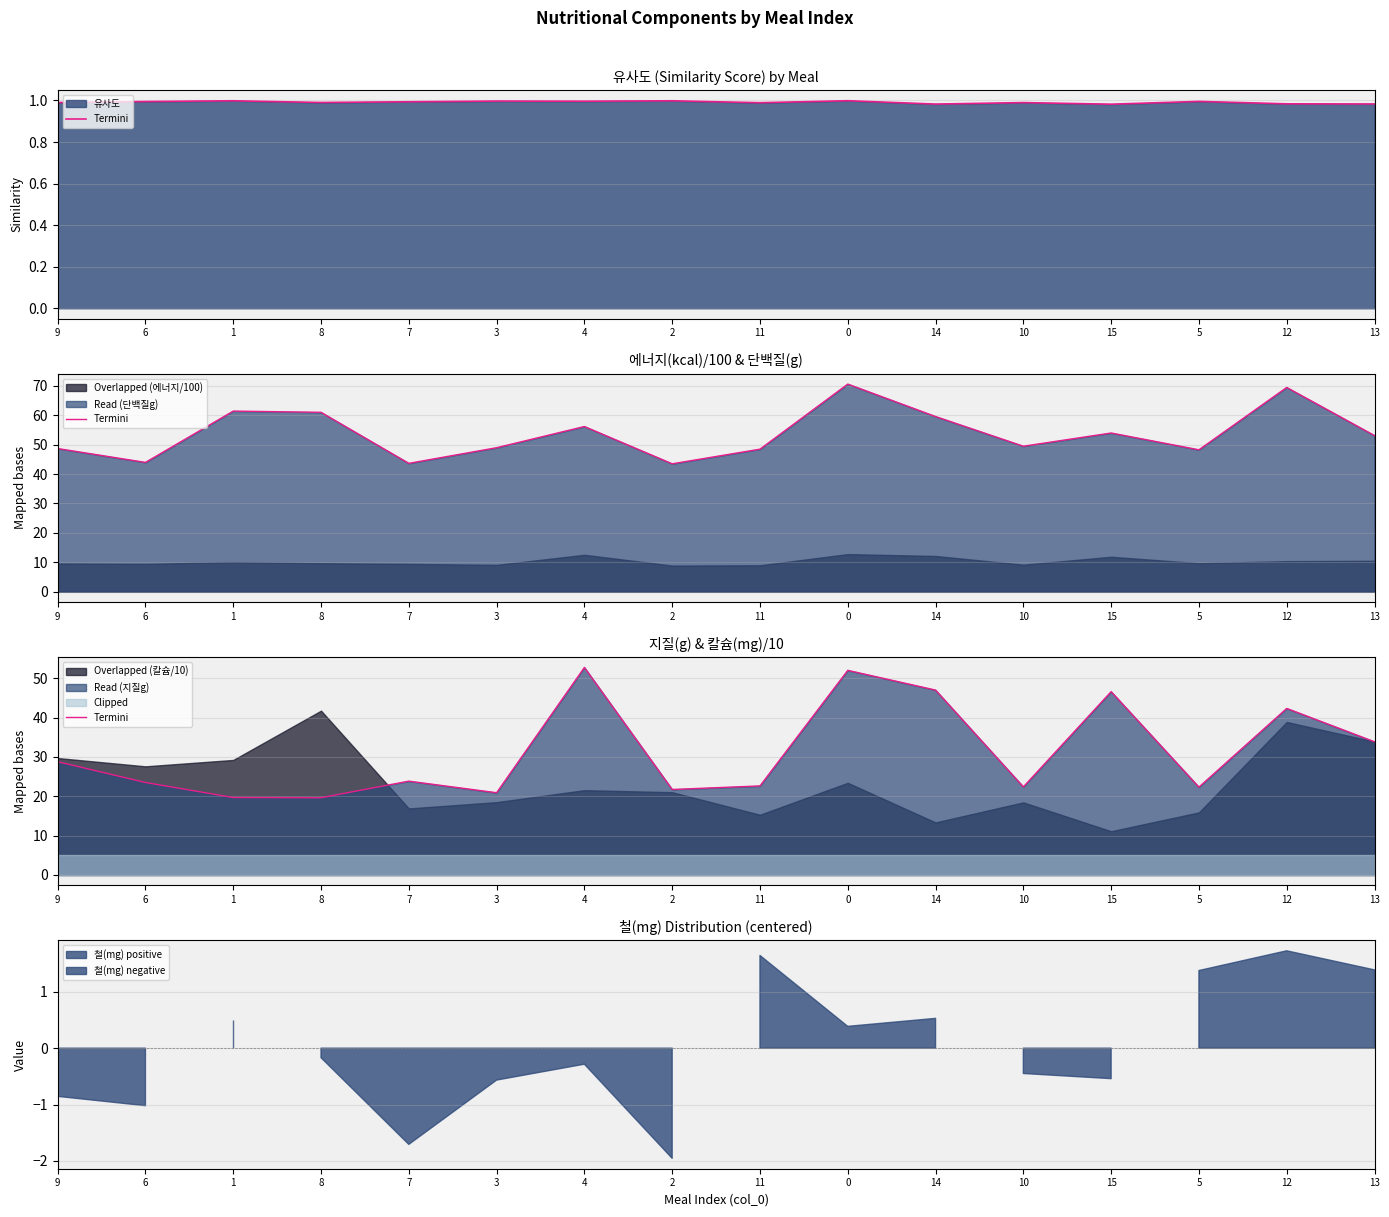

What is the change in value from 8 to 10?

+2.8